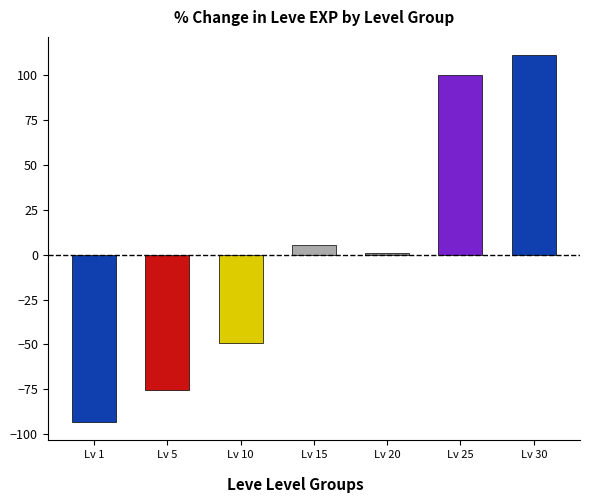

How many data points are above 1?

4